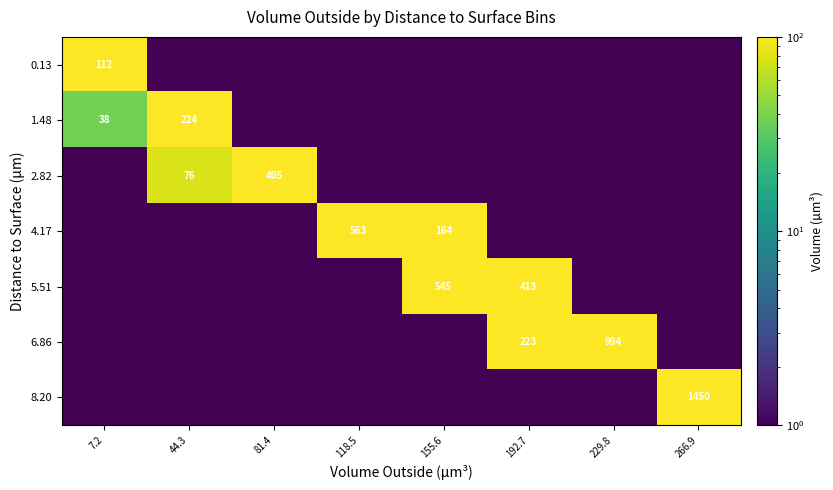

True or false: 2.82 has a value of 76.0 at 44.3.

True